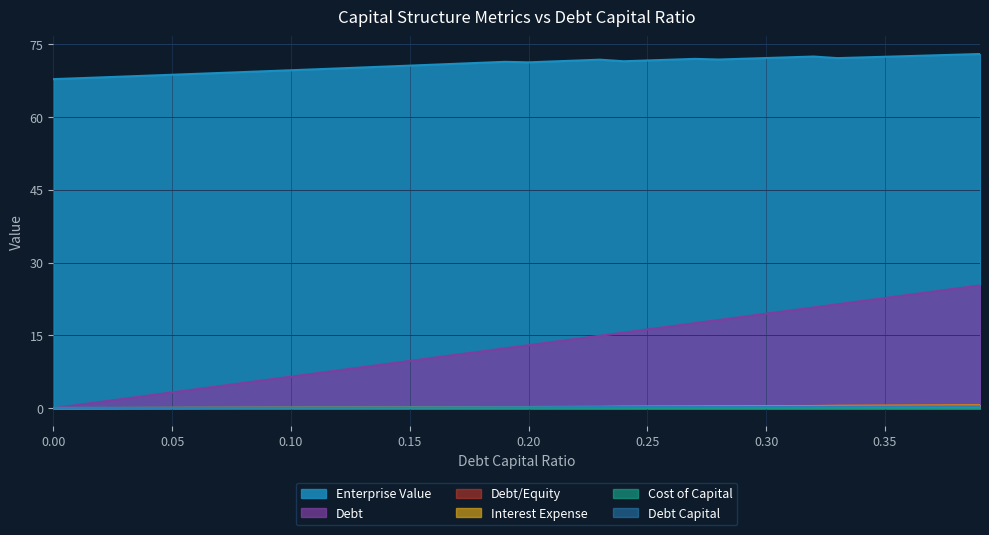

True or false: cost_capital and enterprise_value intersect in this chart.

False